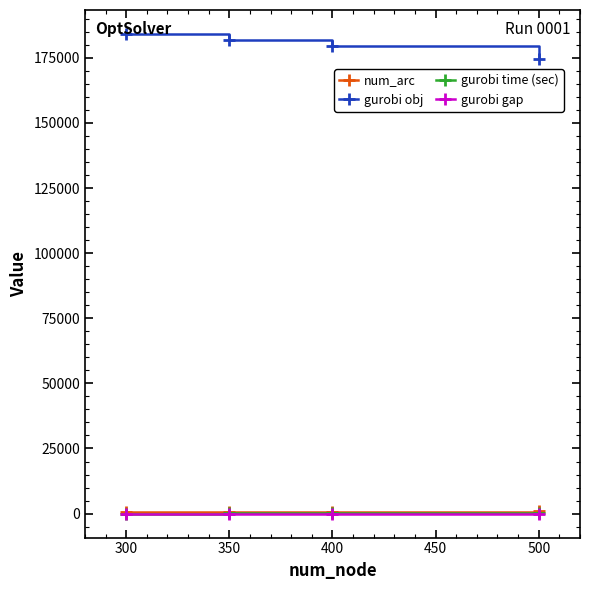

At how many categories does at least one series exceed 14131?

4